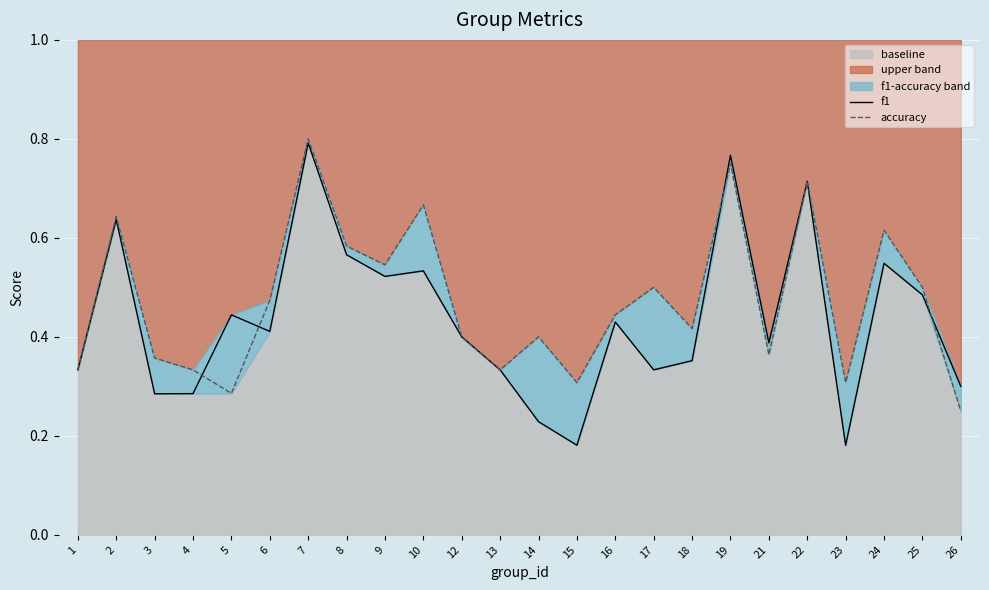

What is the difference between the maximum and second lowest values in the accuracy series?

0.5